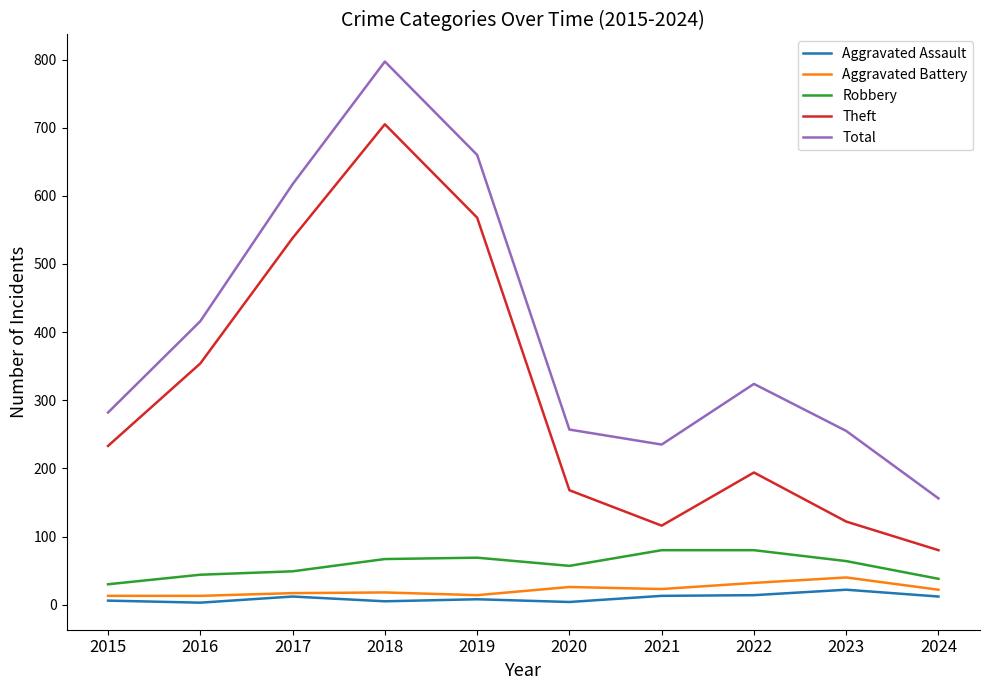

Is the value of Total at 2022 greater than the value of Theft at 2022?

Yes